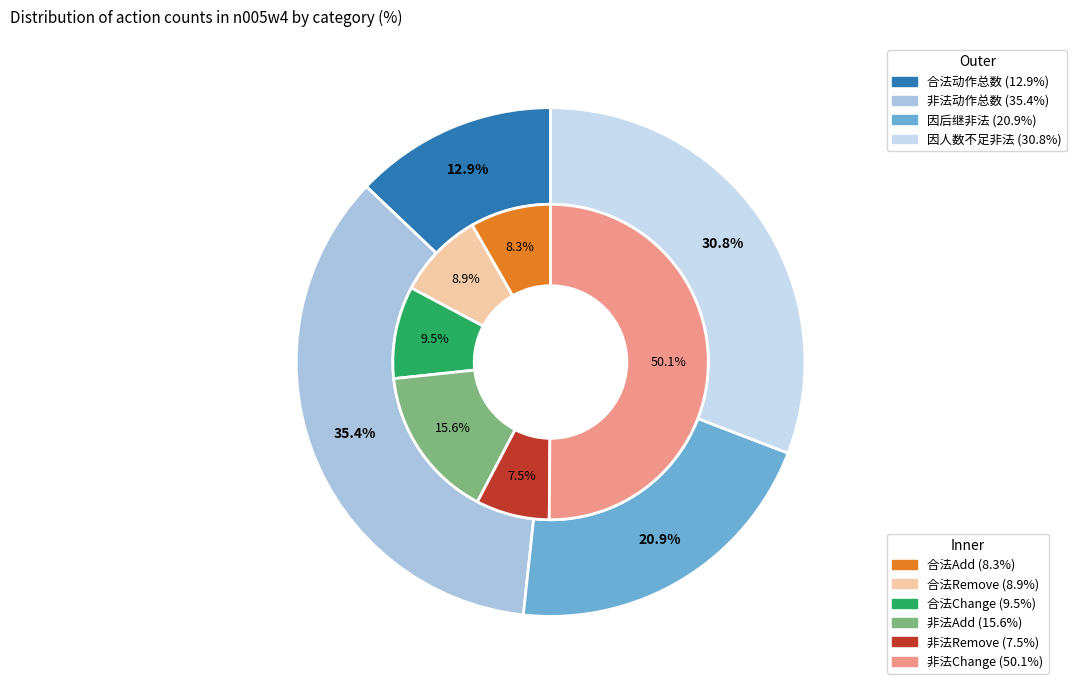

How many segments does this pie chart have?

4